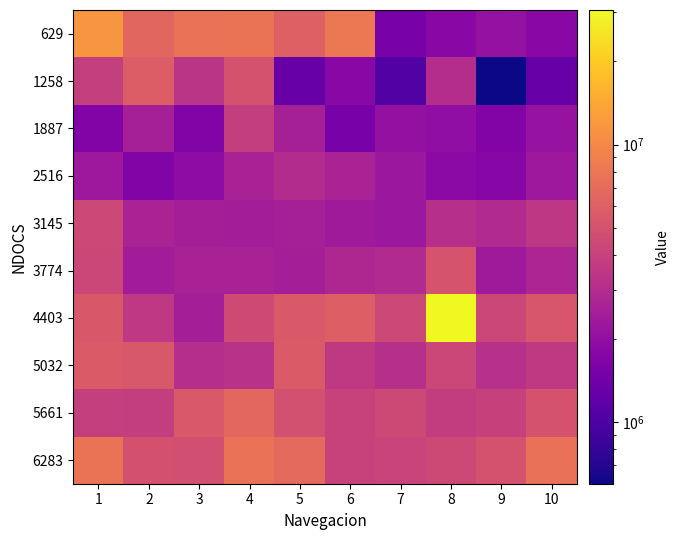

Reading left to right, what are all the values shown in this chart?

629: 1=11526581	2=6564756	3=7618452	4=7789195	5=6059681	6=8268460	7=1510257	8=1830281	9=2071004	10=1841478
1258: 1=3872050	2=5805900	3=3376616	4=5025267	5=1287261	6=1793584	7=1052141	8=3039793	9=601178	10=1281975
1887: 1=1685352	2=2507036	3=1680686	4=3841572	5=2518855	6=1513677	7=2049543	8=1971479	9=1699348	10=2103970
2516: 1=2278757	2=1657672	3=1924829	4=2594429	5=2973237	6=2644501	7=2218420	8=1848632	9=1780518	10=2282487
3145: 1=4400764	2=2639837	3=2494595	4=2430838	5=2535338	6=2334427	7=2235215	8=3142737	9=2917877	10=3491377
3774: 1=4318658	2=2414356	3=2619932	4=2607181	5=2493974	6=2790053	7=2905749	8=5082183	9=2339090	10=2740915
4403: 1=5452282	2=3524965	3=2486199	4=4500909	5=5480896	6=5999655	7=4358778	8=30567425	9=4342604	10=5267233
5032: 1=5577619	2=5315127	3=3096706	4=3228573	5=5602499	6=3585301	7=3114745	8=4321146	9=3190943	10=3593697
5661: 1=3904084	2=3829441	3=5497690	4=6651840	5=4889979	6=4082291	7=4428131	8=3744846	9=3970329	10=5019982
6283: 1=7787020	2=4953737	3=4835865	4=7583309	5=6836889	6=4086957	7=4135164	8=4474162	9=5065386	10=7505868